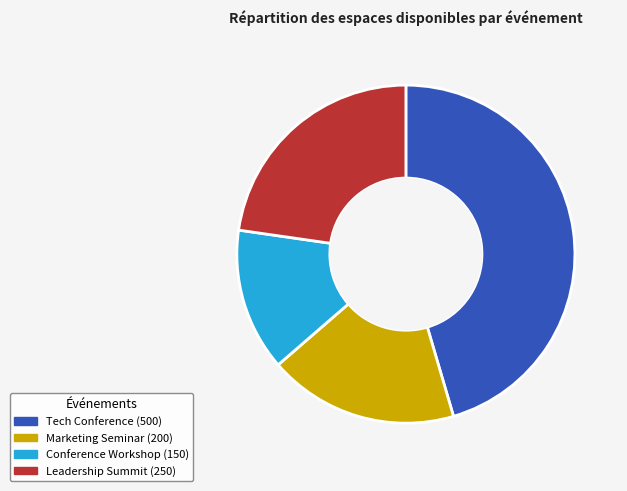

To the nearest percent, what percentage of the pie is Tech Conference?

45%